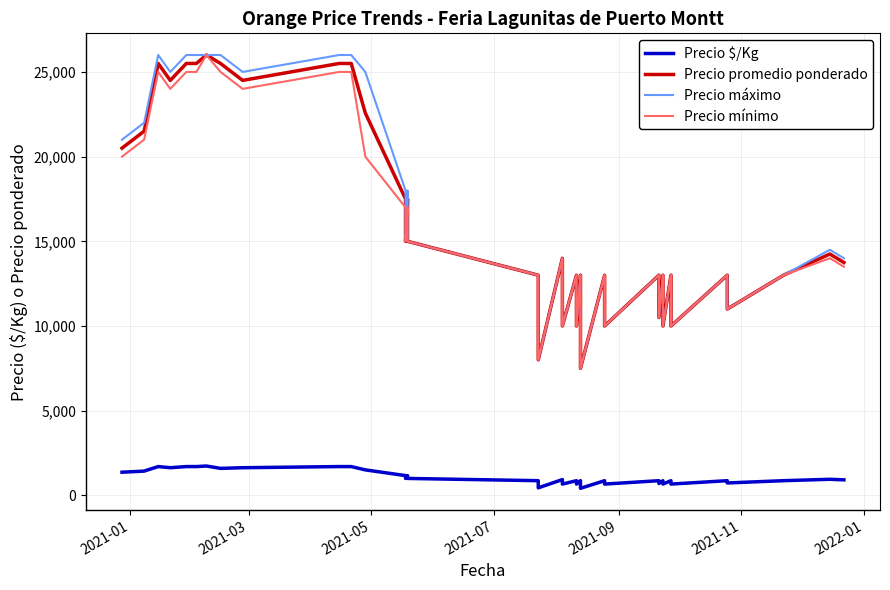

True or false: Precio máximo has a value of 6774 at 34.

False